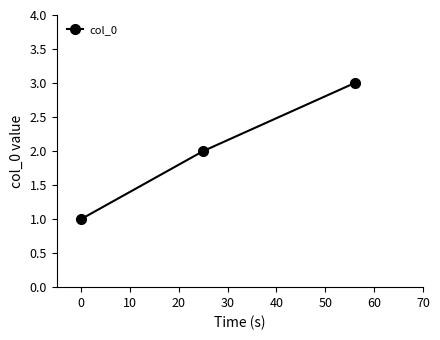

What is the maximum value shown in the chart?

3